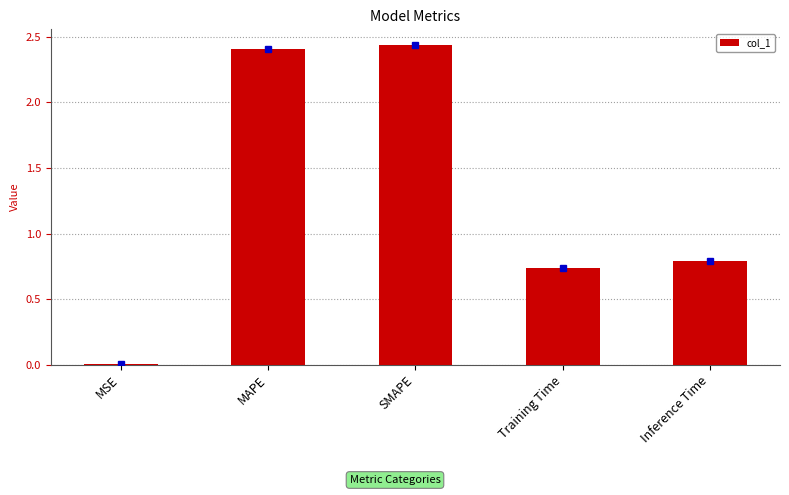

What is the approximate value at Inference Time?

0.8